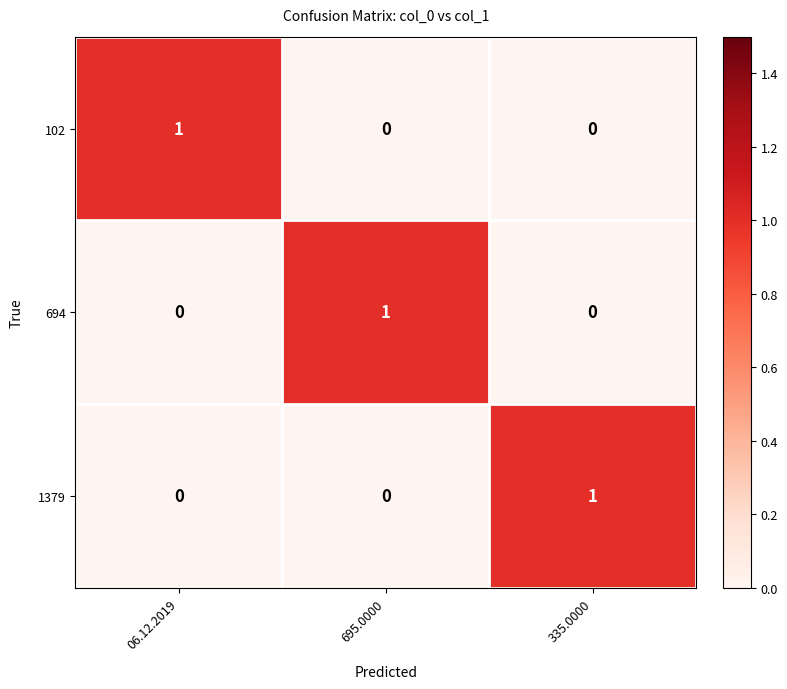

What is the maximum value shown in the chart?

1